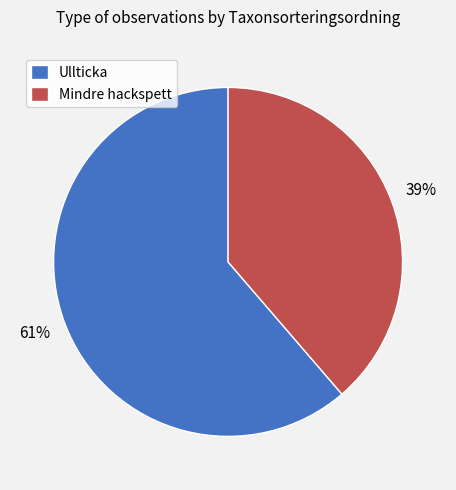

Which has a higher value, Ullticka or Mindre hackspett?

Ullticka